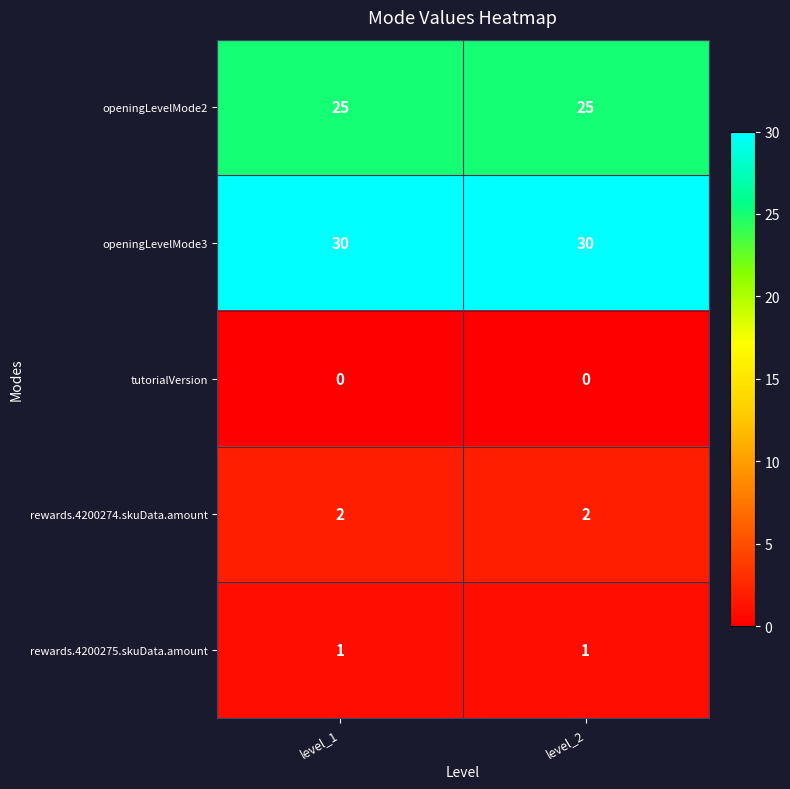

Count the number of data series in this chart.

5